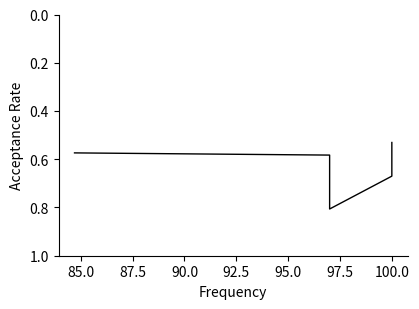

What is the value of the 5th point from the left?

0.6